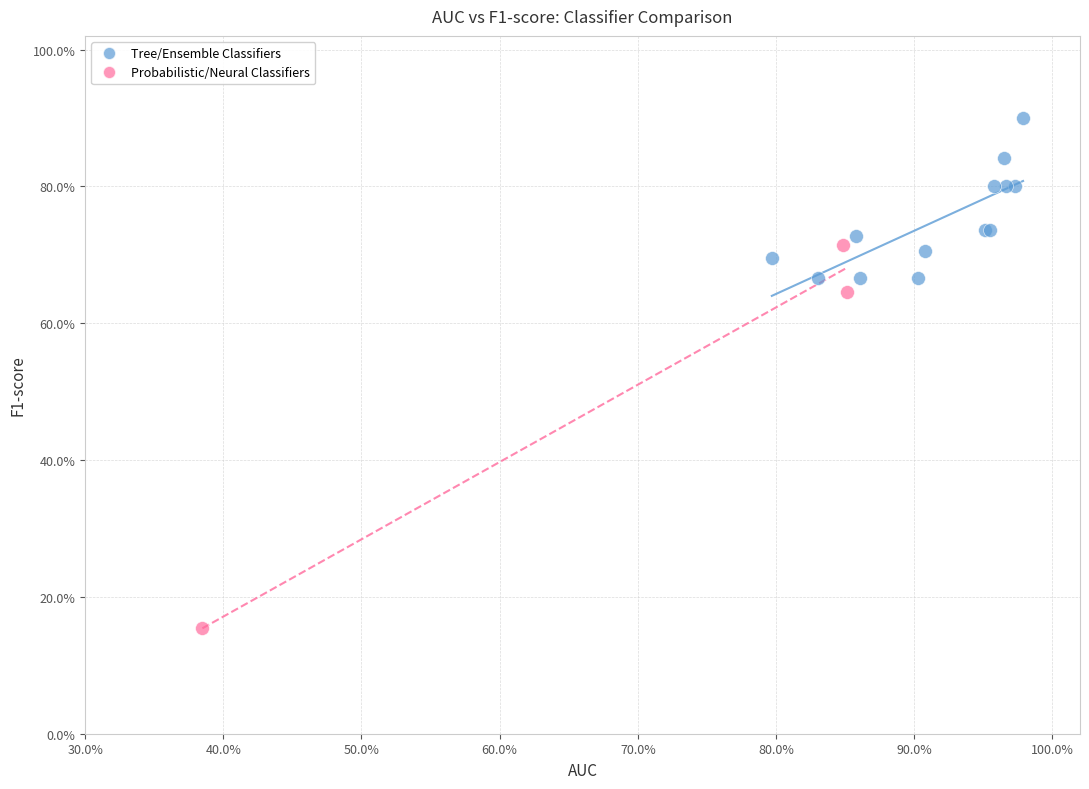

Which series has the widest spread of Y values?

Probabilistic/Neural Classifiers